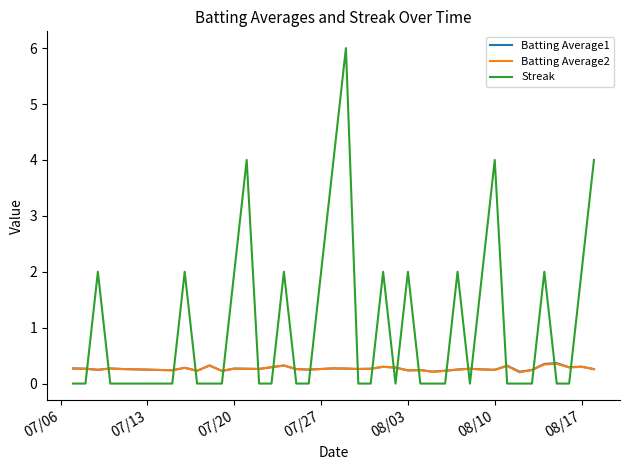

Does the chart have visible grid lines?

No